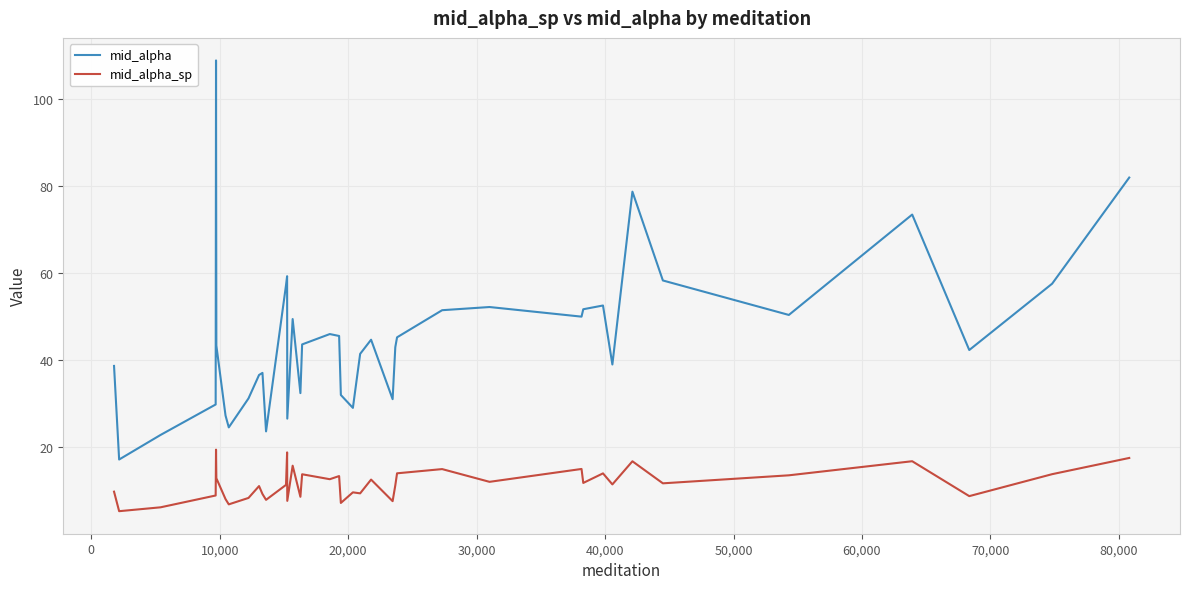

What is the highest value of the mid_alpha_sp series?

19.5